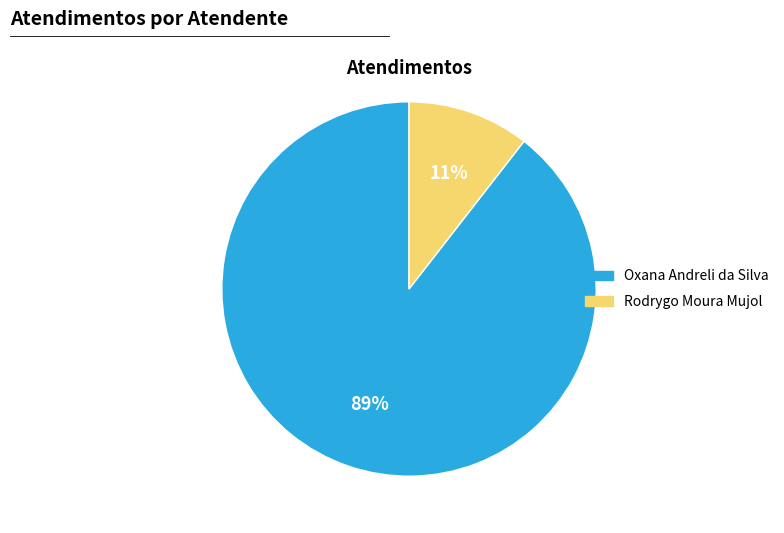

What percentage is the Oxana Andreli da Silva slice, to the nearest percent?

89%